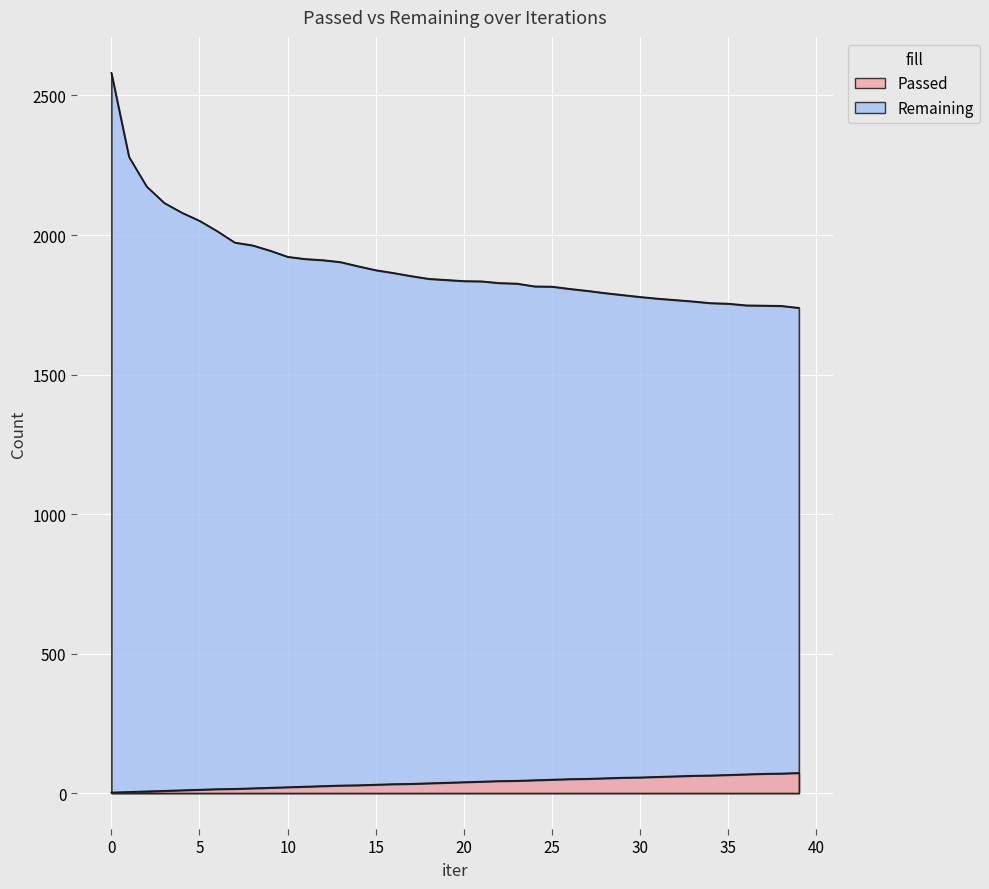

Between 13 and 17, which is larger?

17